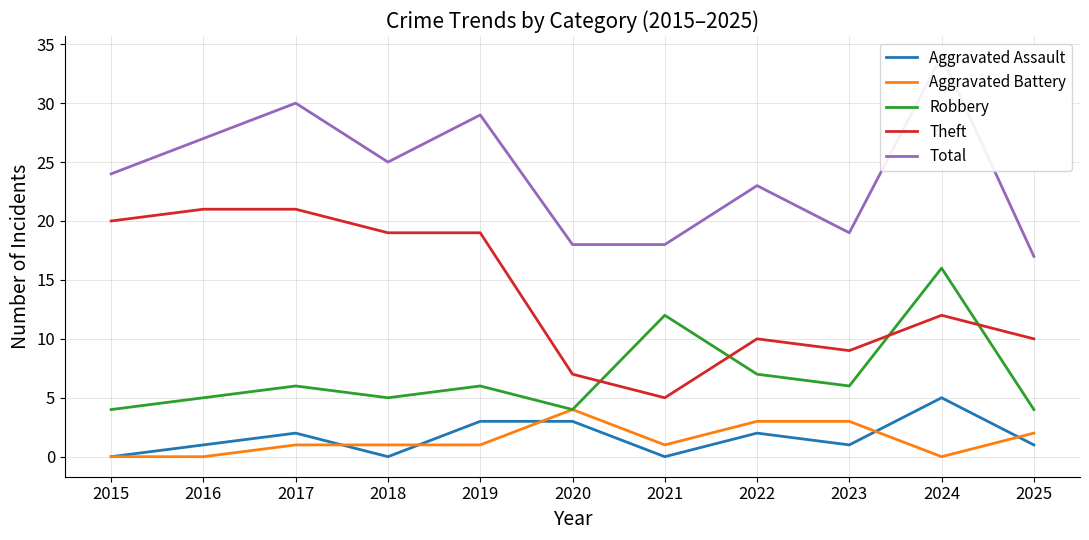

In Robbery, how many points are higher than both neighbors (excluding endpoints)?

4